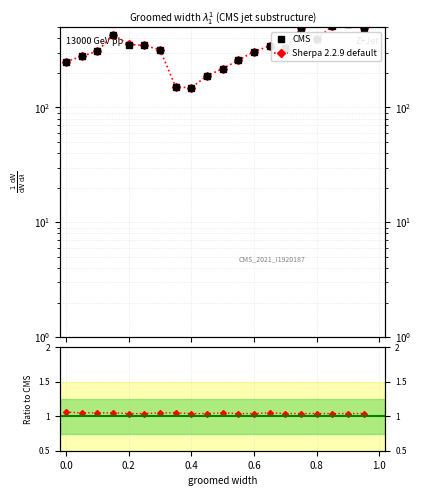

The Sherpa 2.2.9 default series shows 393.1 at 0.8. True or false?

True